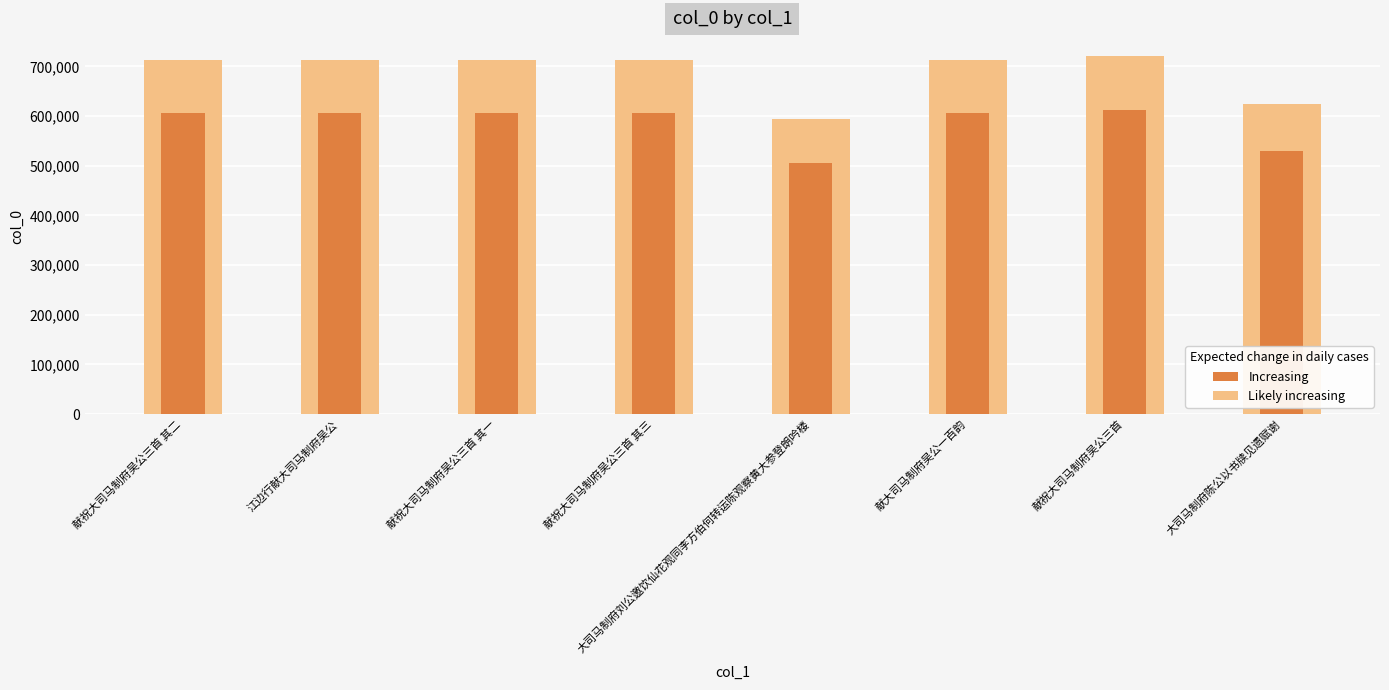

What are all the series names shown in the legend?

Likely increasing, Increasing